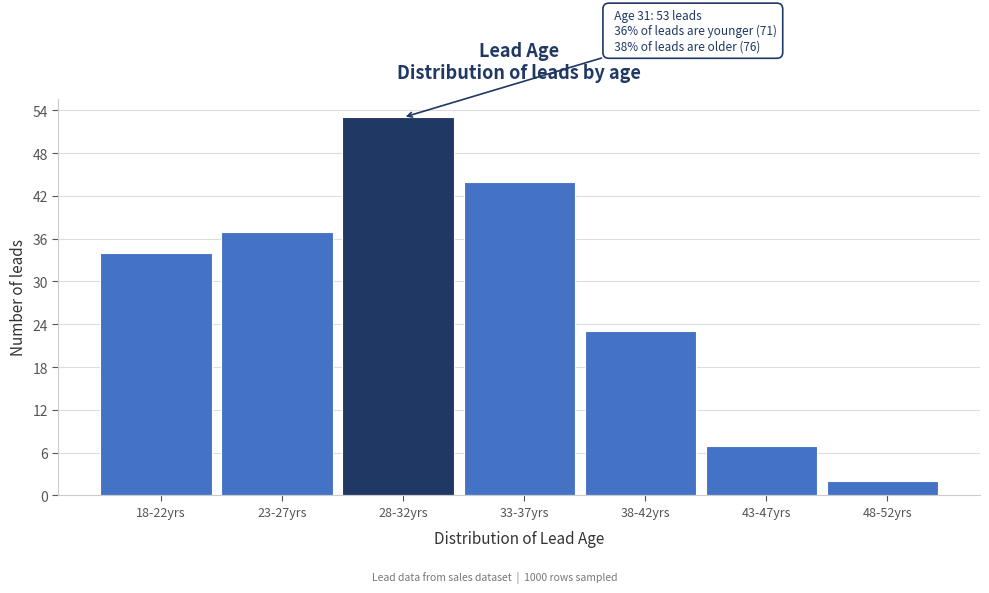

Reading left to right, list all the values displayed in this chart.

34	37	53	44	23	7	2